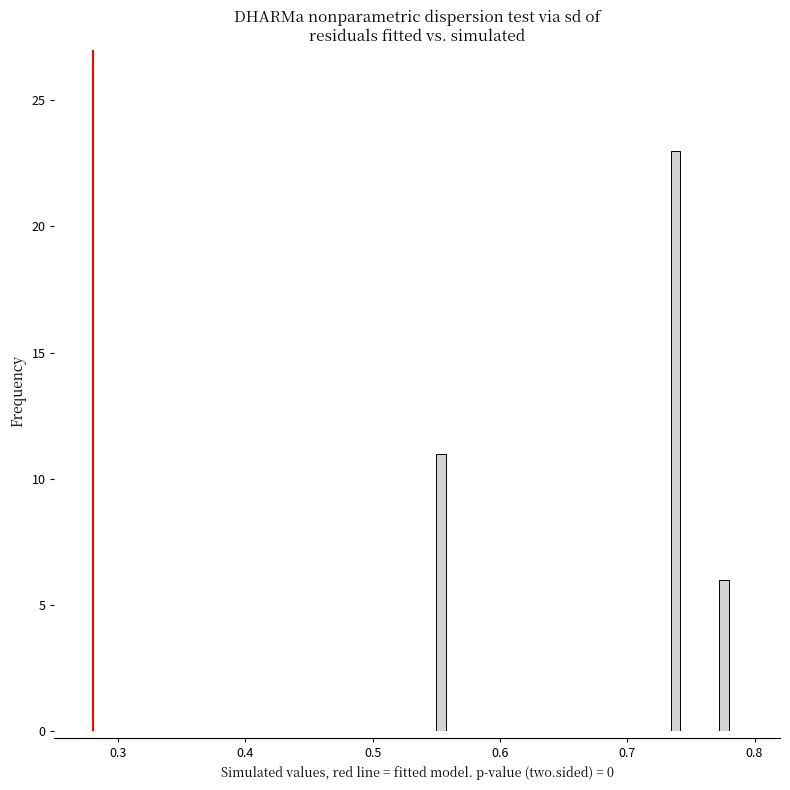

Around what value on the x-axis is the tallest bar? Give the approximate position of its centre, as read against the axis.

0.74